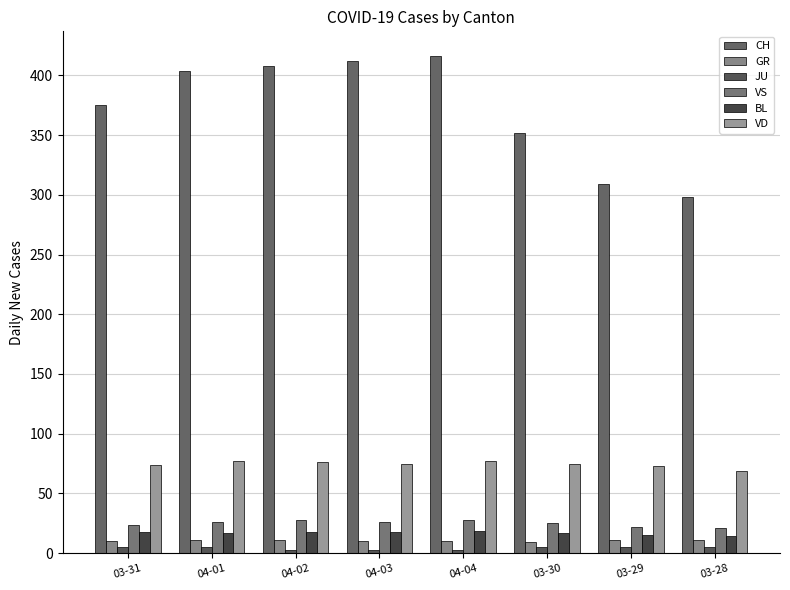

The value of VS at 03-28 is 21. True or false?

True